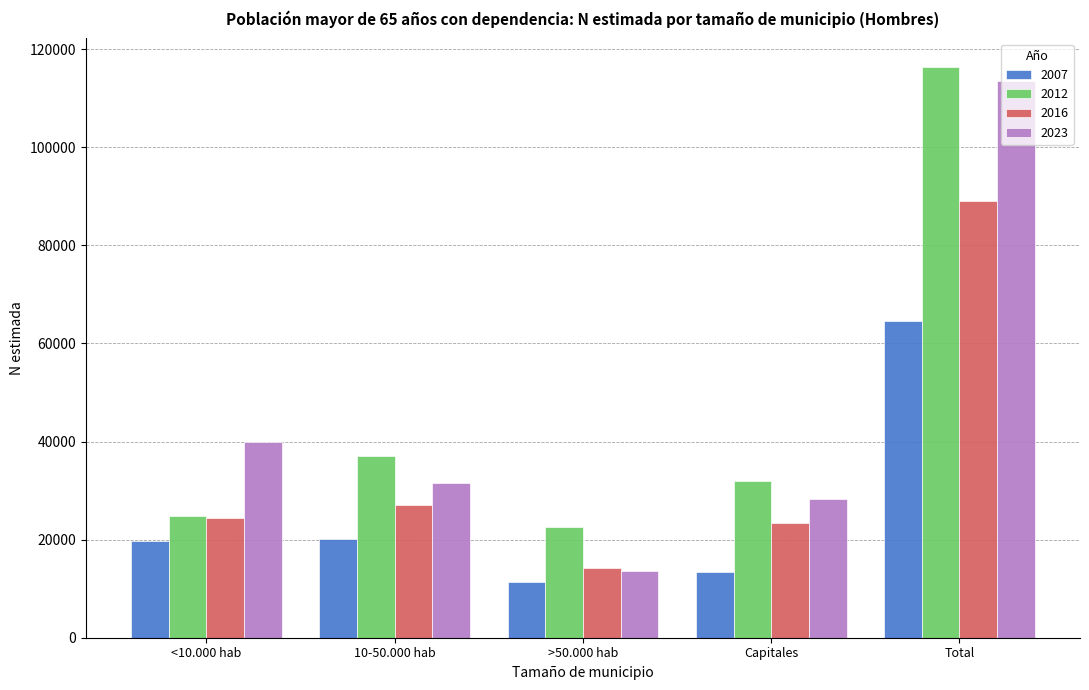

Reading left to right, list all the values displayed in this chart.

2007: <10.000 hab=19706	10-50.000 hab=20225	>50.000 hab=11421	Capitales=13301	Total=64653
2012: <10.000 hab=24722	10-50.000 hab=37107	>50.000 hab=22611	Capitales=31960	Total=116400
2016: <10.000 hab=24318	10-50.000 hab=27051	>50.000 hab=14242	Capitales=23475	Total=89086
2023: <10.000 hab=39977	10-50.000 hab=31636	>50.000 hab=13608	Capitales=28317	Total=113539